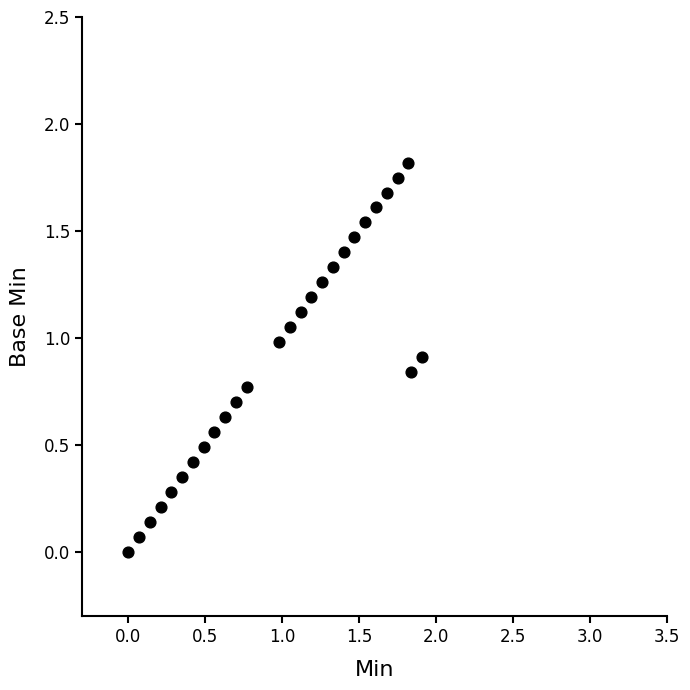

What is the range of X values (max minus min)?

1.9